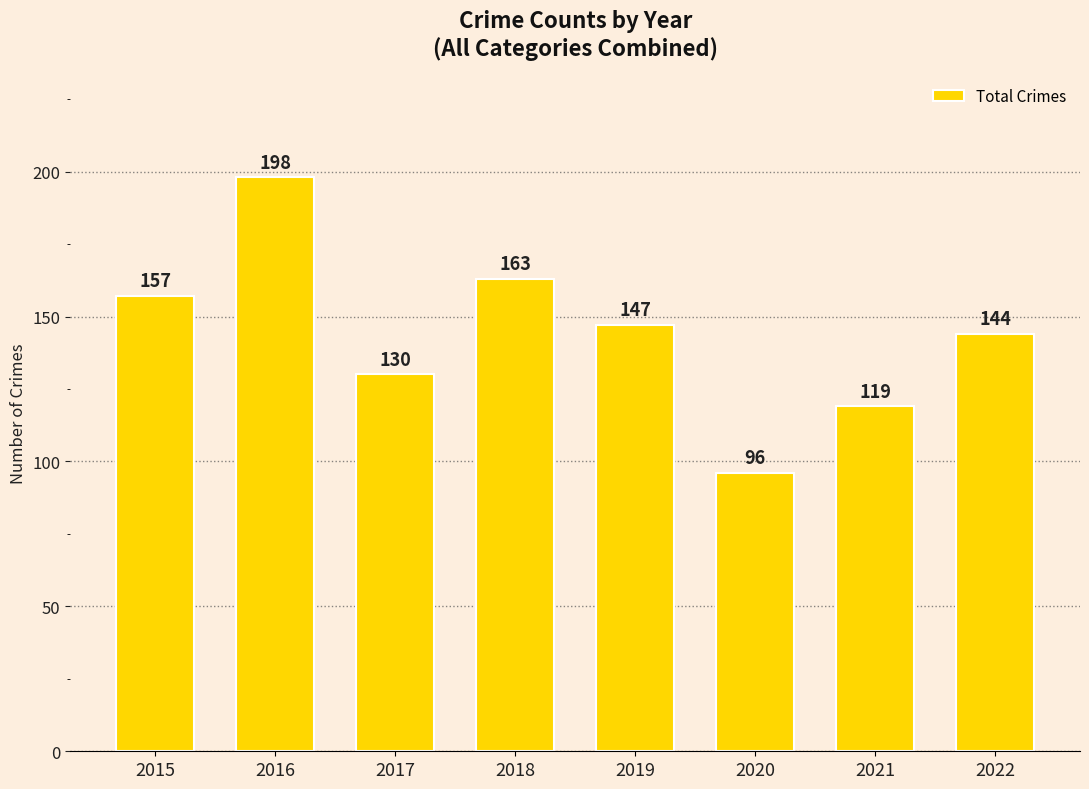

What is the change in value from 2016 to 2022?

-54